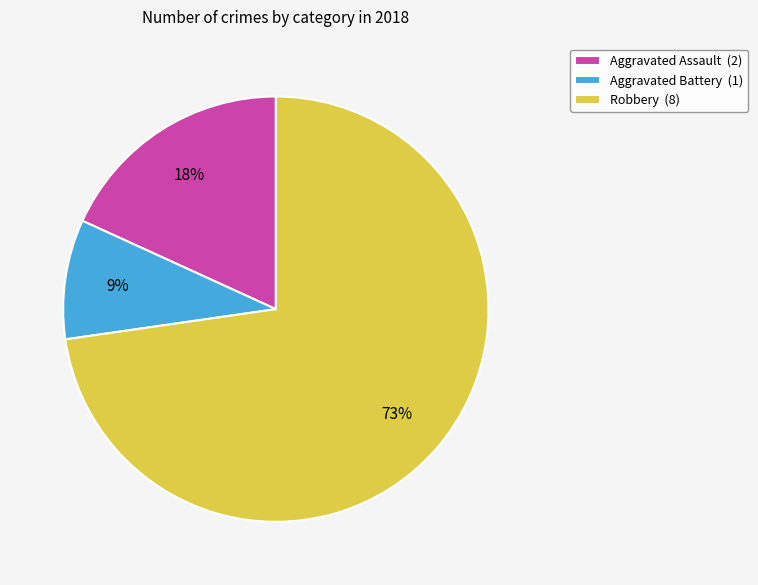

Count the number of slices in the pie.

3